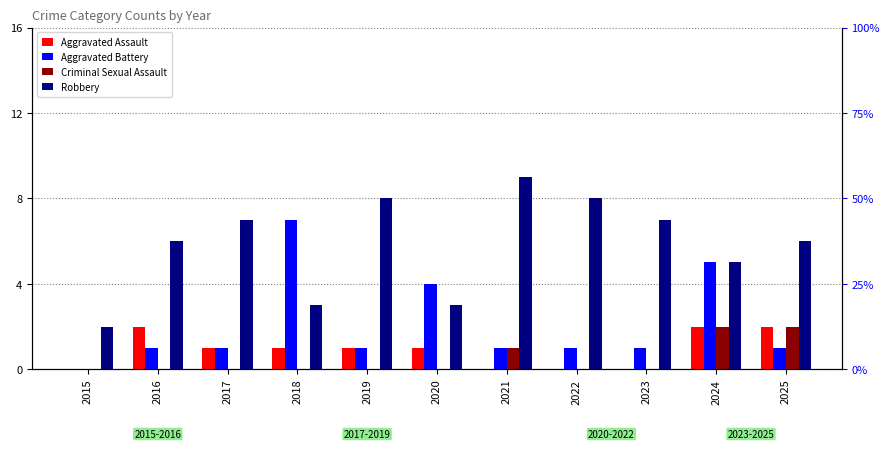

Rank the series by their maximum value, from lowest to highest.

Aggravated Assault, Criminal Sexual Assault, Aggravated Battery, Robbery